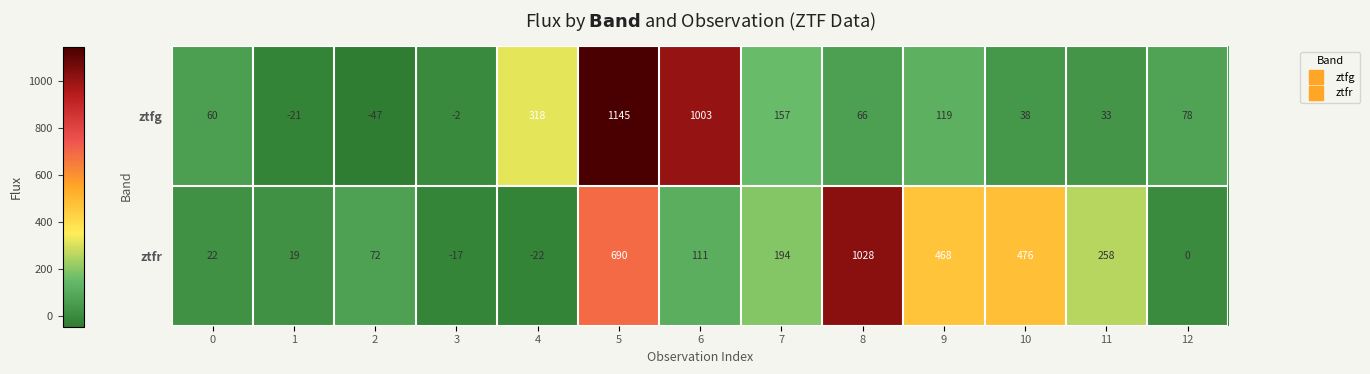

Rank the series by their average value, from lowest to highest.

ztfg, ztfr